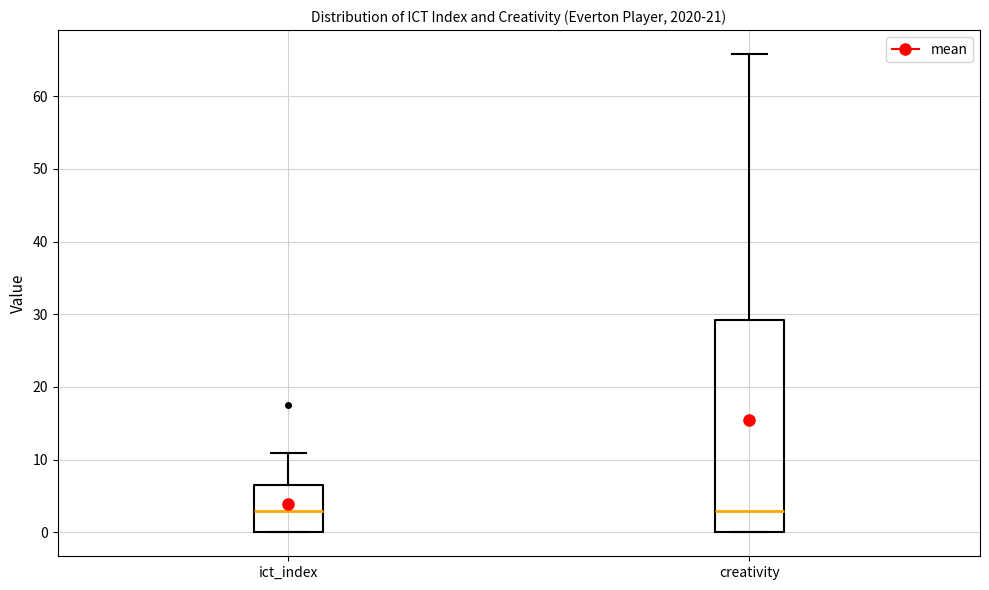

Reading left to right, transcribe this box plot: for each box, give where its median line is, the range the box spans, and where its two whiskers end, as read against the y-axis. The values are not printed on the chart, so give them approximately, as read against the axis.

ict_index: median 3, box 0 to 6, whiskers 0 to 11
creativity: median 3, box 0 to 29, whiskers 0 to 66